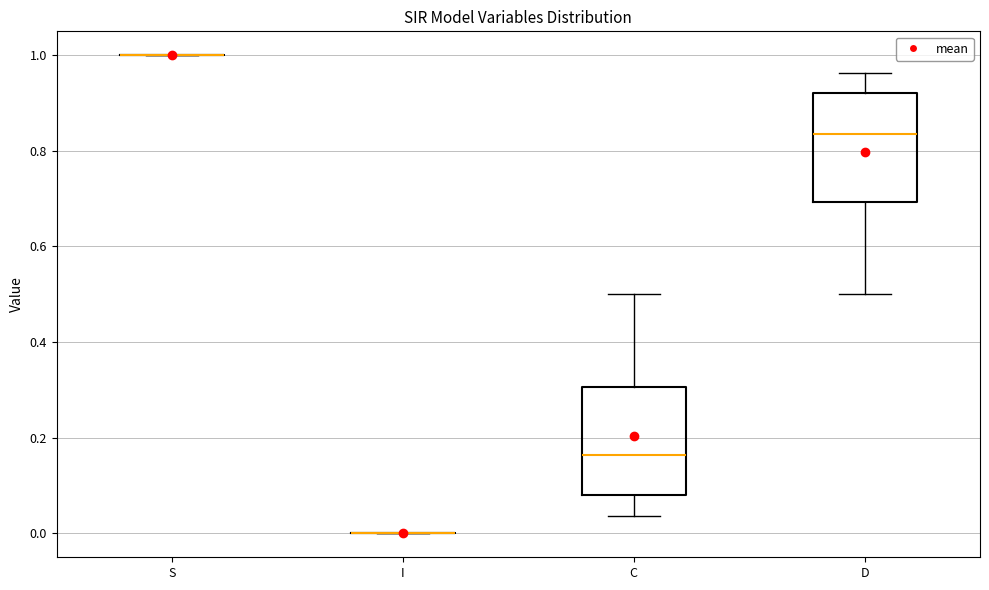

Reading left to right, read every box against the y-axis: the position of its median line, the range the box covers, and the ends of its whiskers. The values are not printed on the chart, so give them approximately, as read against the axis.

S: box collapsed to a line at 1.00, whiskers 1.00 to 1.00
I: box collapsed to a line at 0.00, whiskers 0.00 to 0.00
C: median 0.16, box 0.08 to 0.30, whiskers 0.04 to 0.50
D: median 0.84, box 0.70 to 0.92, whiskers 0.50 to 0.96